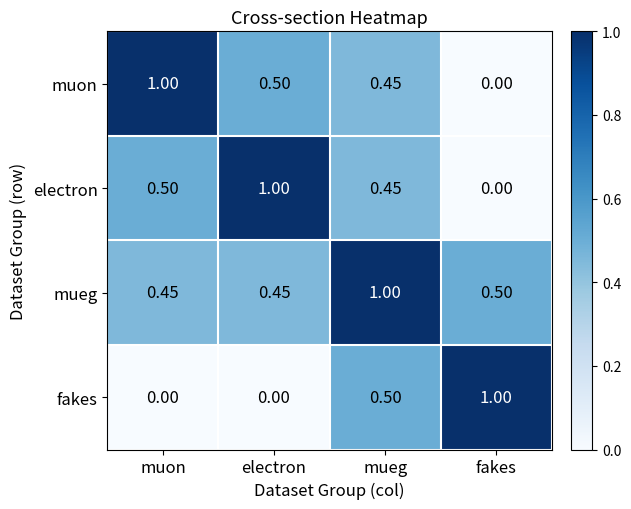

Which category has the highest value in the fakes series?

fakes